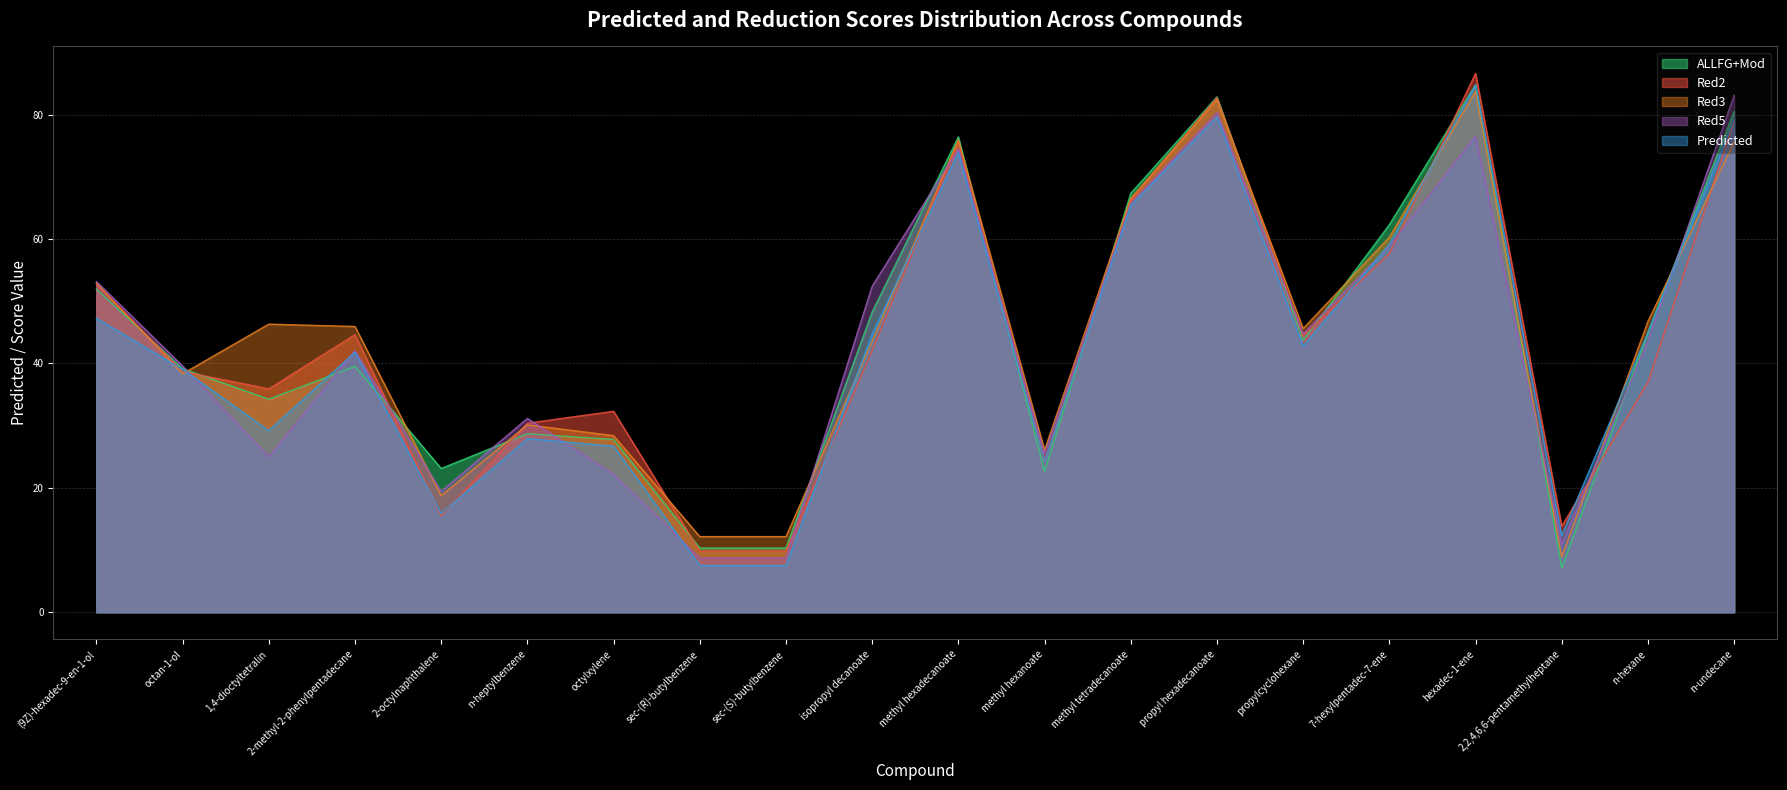

What is the smallest value displayed?

7.1